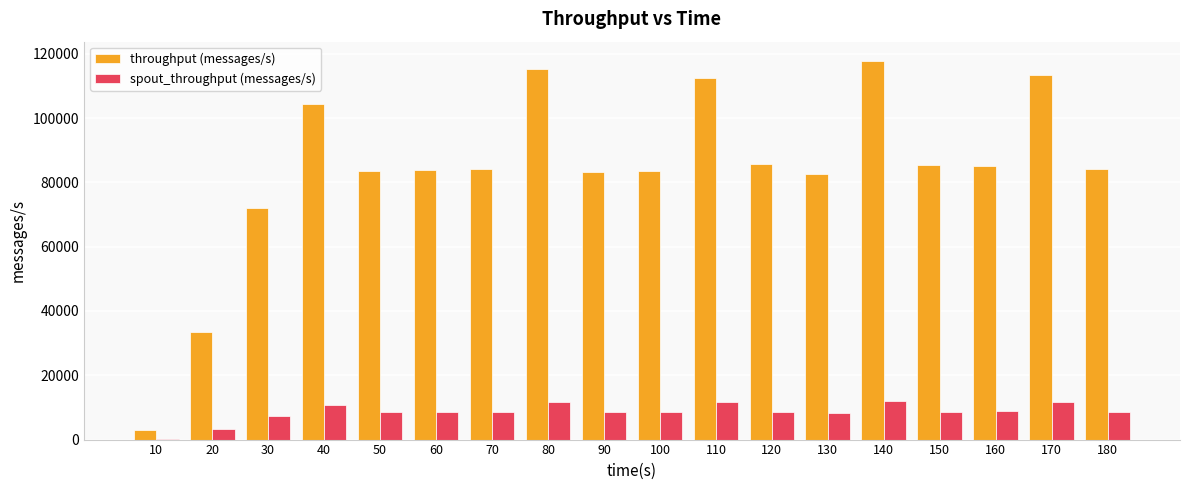

What is the greatest value displayed?

117876